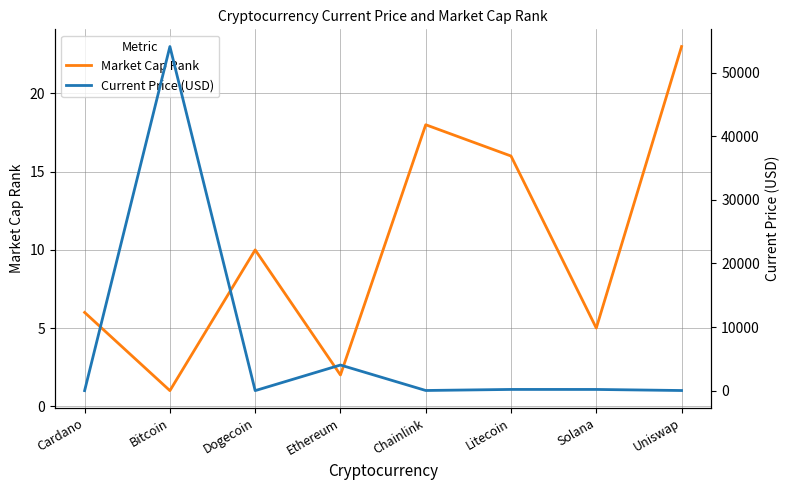

Reading left to right, extract all data points from this chart.

Market Cap Rank: 6.0	1.0	10.0	2.0	18.0	16.0	5.0	23.0
Current Price (USD): 1.5	54128.0	0.2	4028.2	23.4	188.7	187.0	18.9